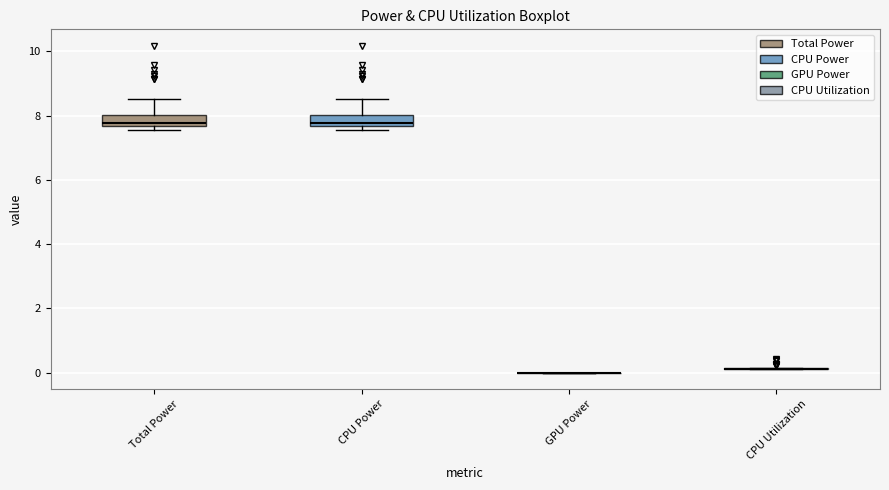

Where does the median line of the box for CPU Power sit on the y-axis? The values are not printed on the chart, so give them approximately, as read against the axis.

7.8